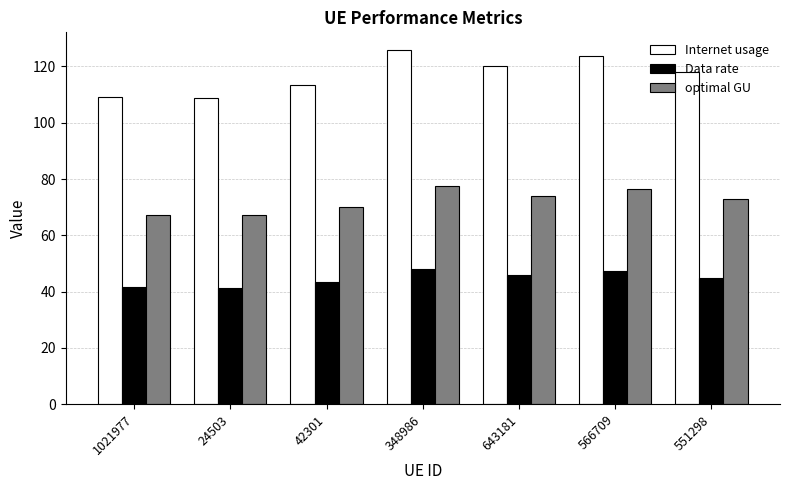

Is it true that Data rate equals 41.5 at 1021977?

True